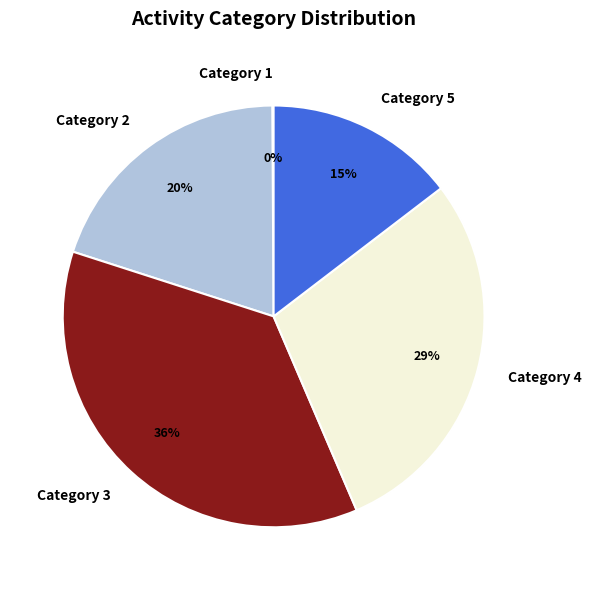

To the nearest percent, what is the average slice percentage?

20%